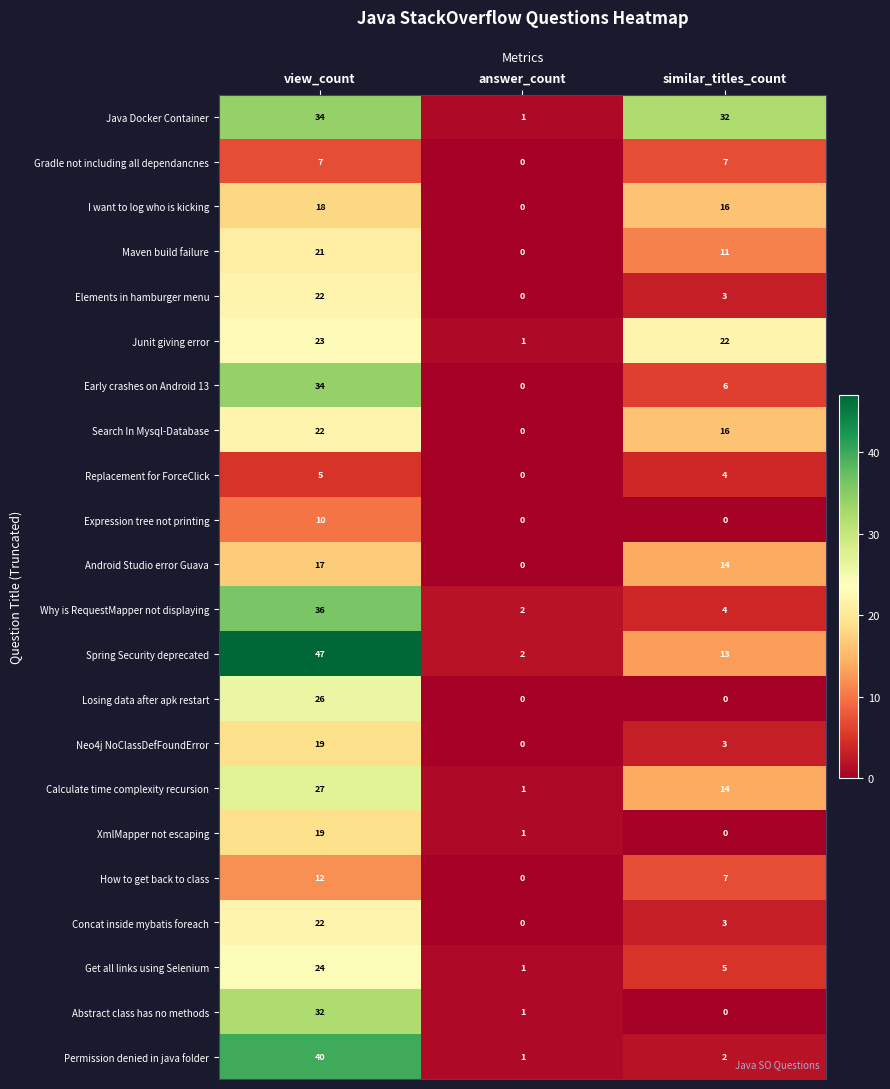

True or false: Search In Mysql-Database has a value of 33 at view_count.

False